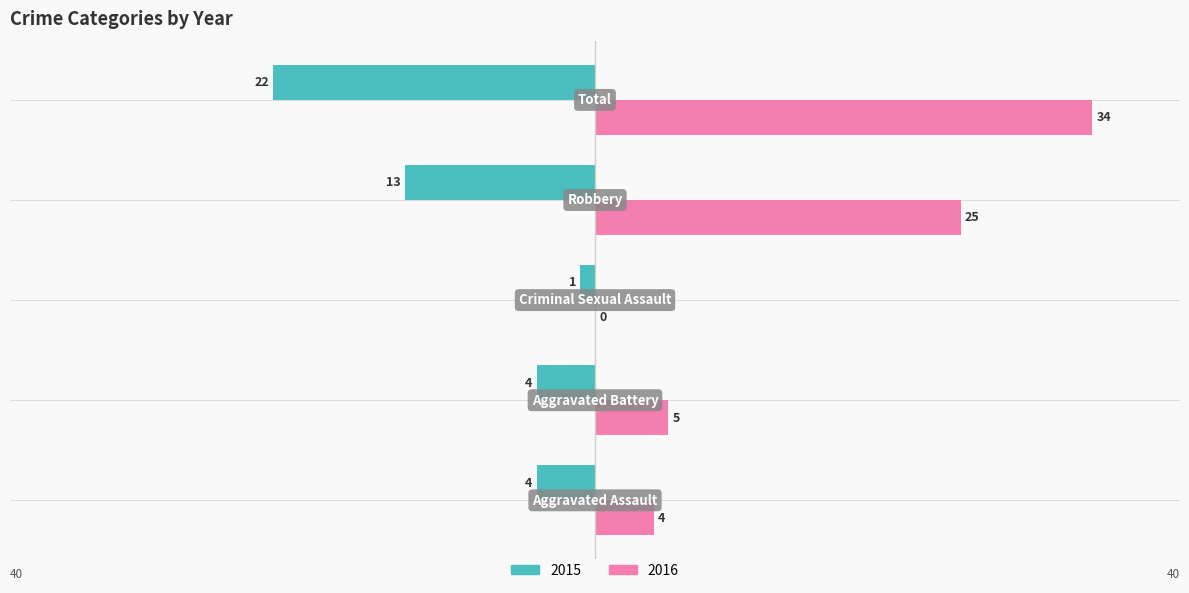

Which series has the largest total across all categories?

2016